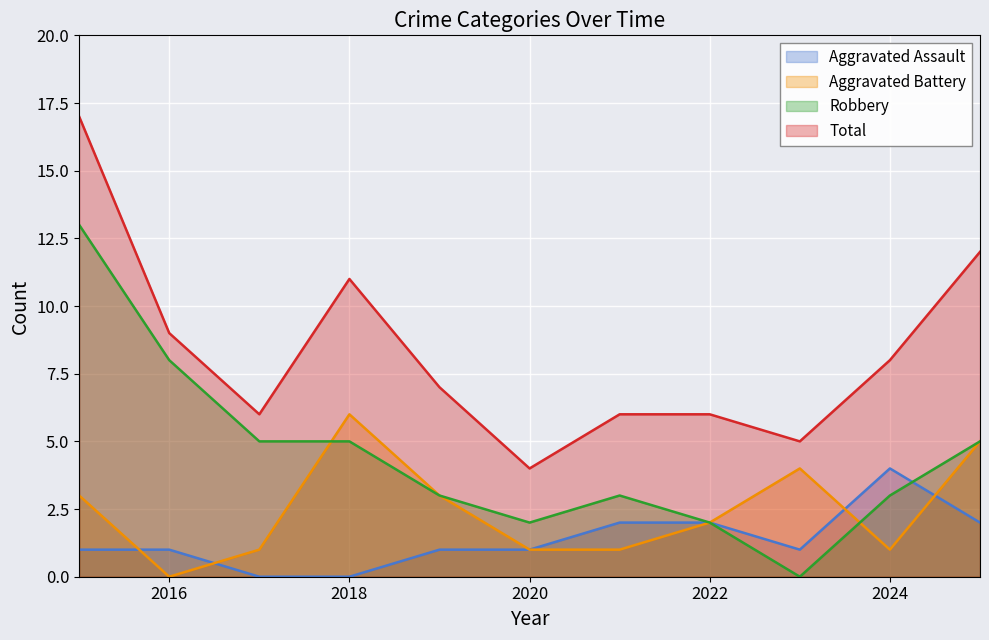

At which label does Robbery reach its minimum?

2023